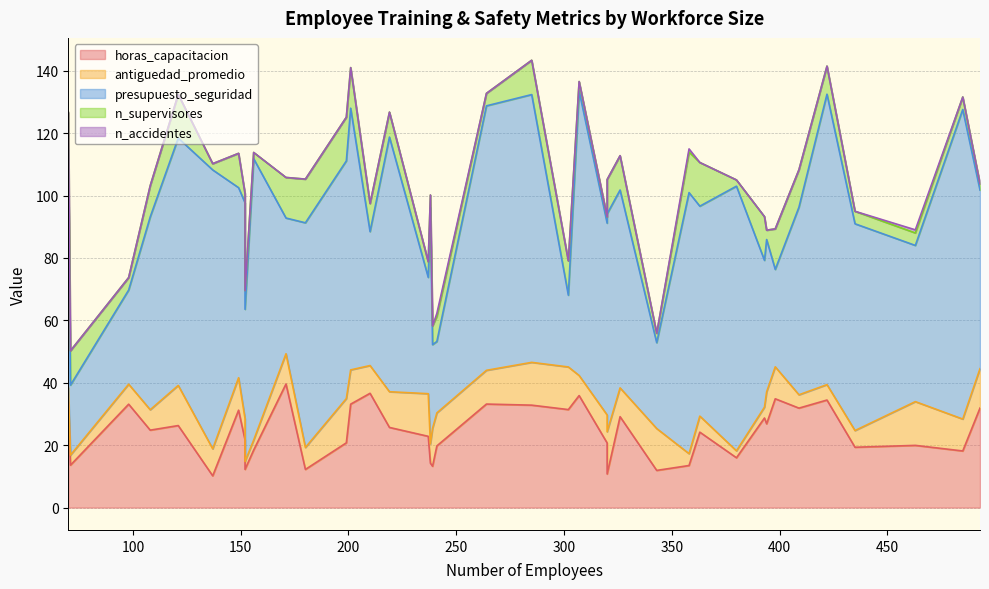

Which series changed the most between 241 and 98?

horas_capacitacion